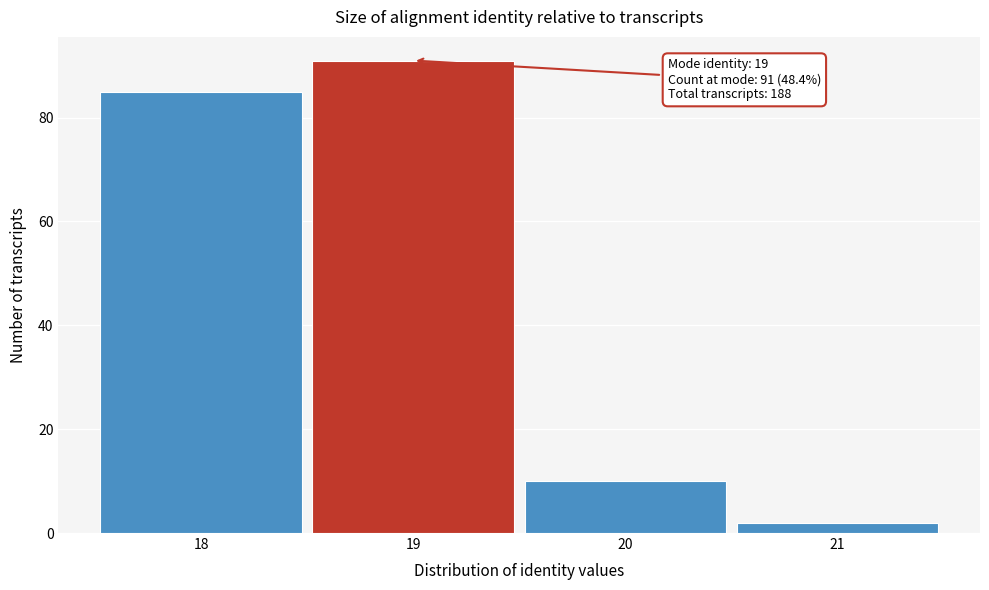

Reading left to right, transcribe all the data shown in this chart.

85	91	10	2